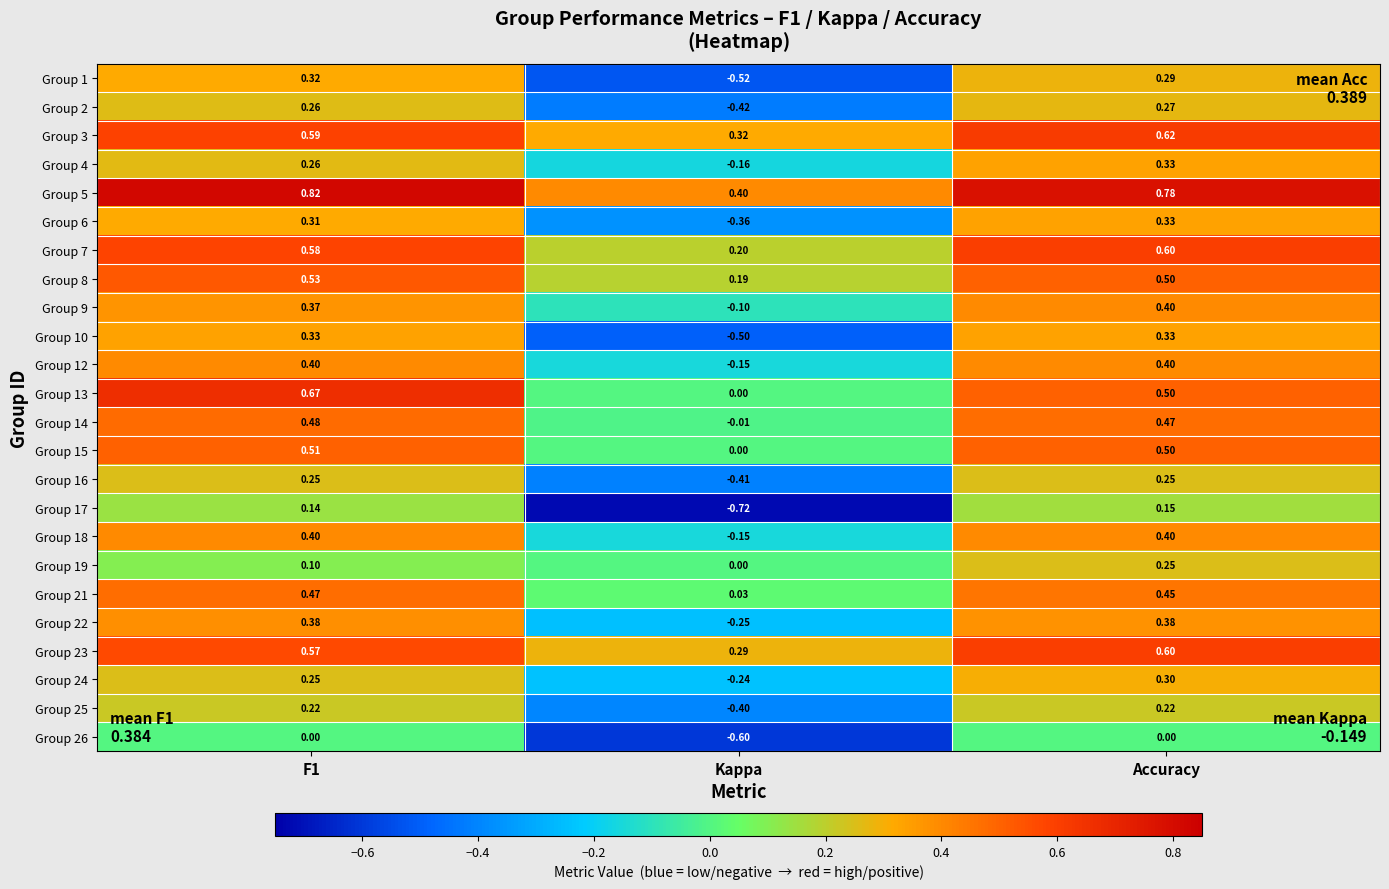

Is the value of Group 14 at Accuracy greater than the value of Group 25 at Accuracy?

Yes